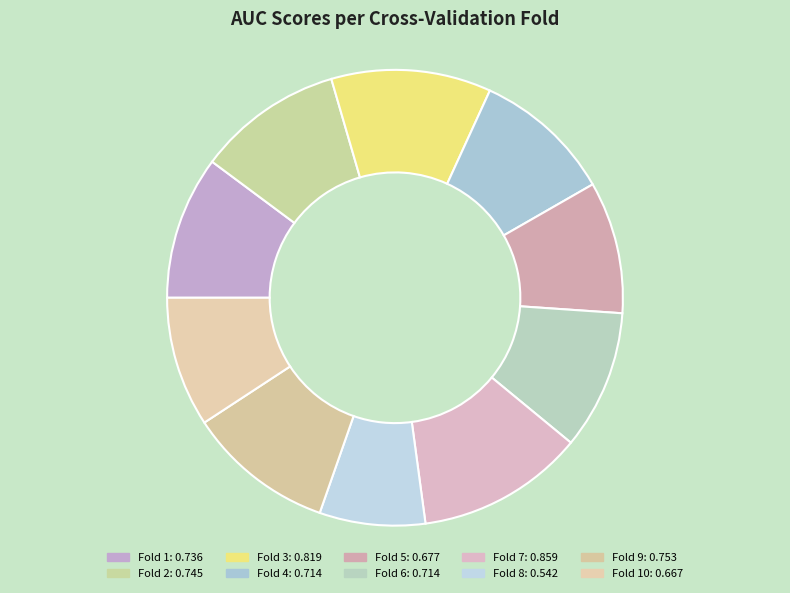

How many slices are in this pie chart?

10